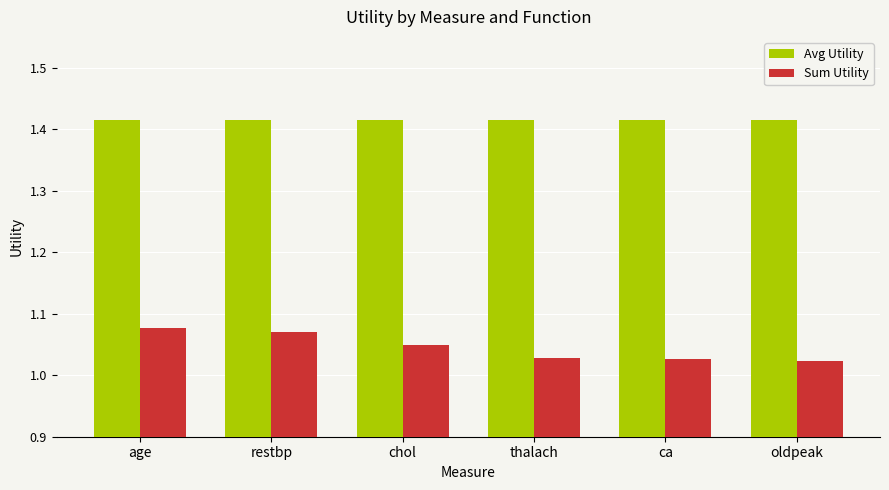

What is the difference between the Sum Utility values at age and oldpeak?

0.1